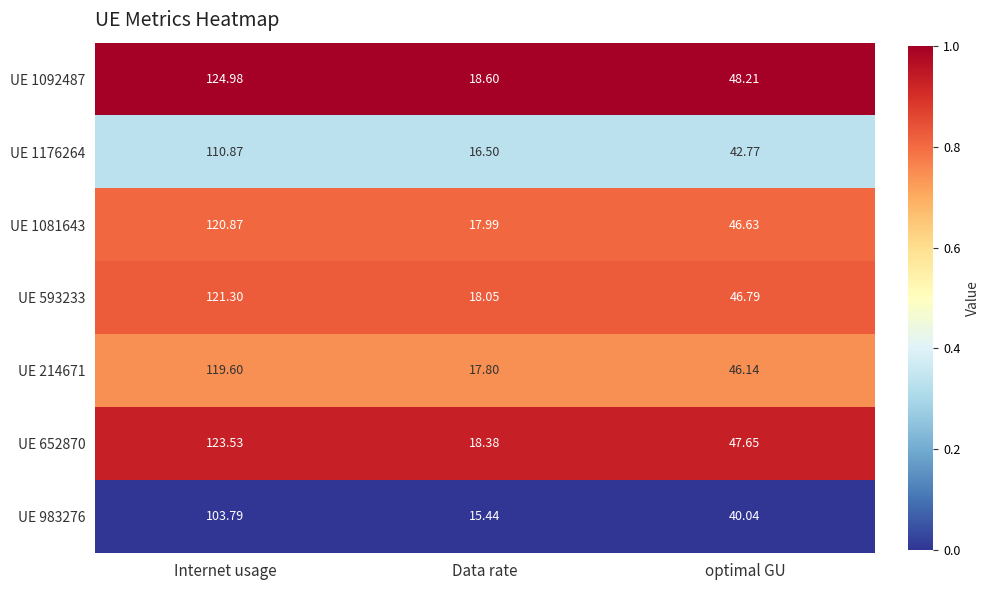

Is the value of UE 1176264 at Data rate greater than the value of UE 1092487 at Internet usage?

No